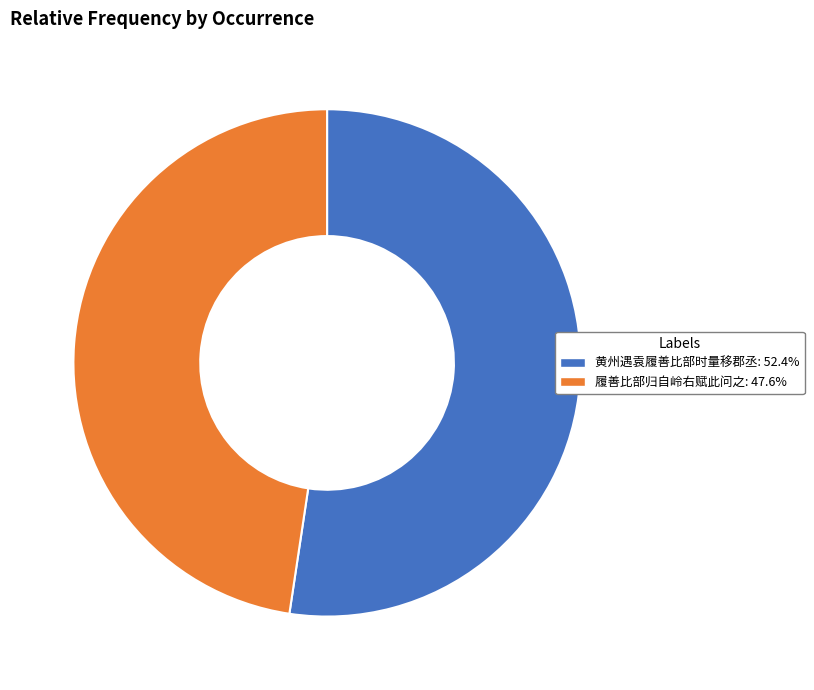

Does 黄州遇袁履善比部时量移郡丞: 52.4% account for over 50% of the chart?

Yes